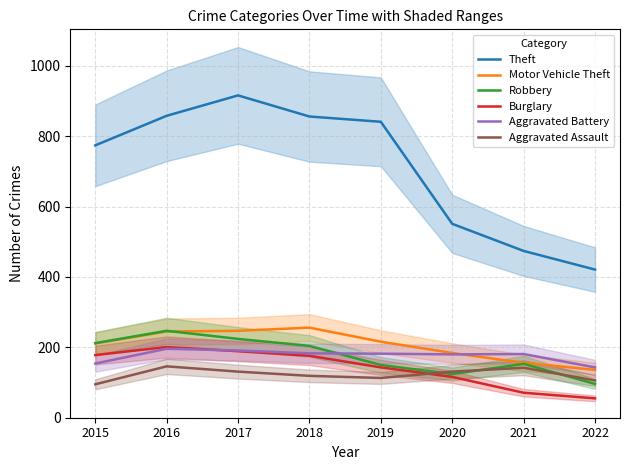

What is the spread (max minus min) of values at 2015?

679